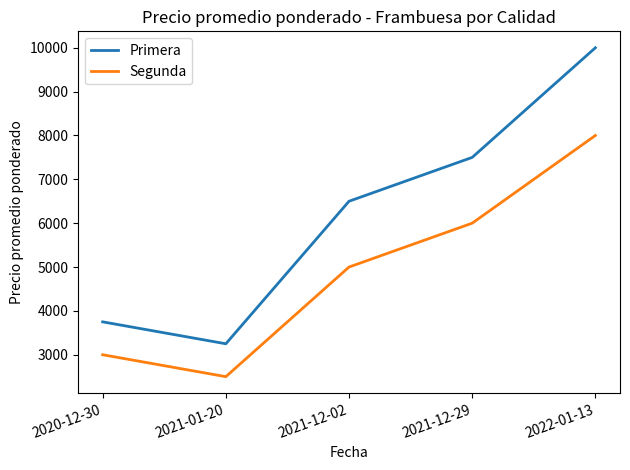

What are all the series names shown in the legend?

Primera, Segunda